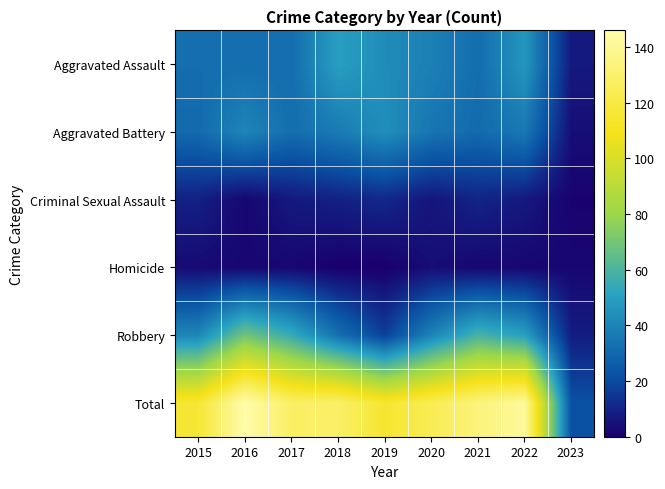

Which category has the highest value across all series?

2016